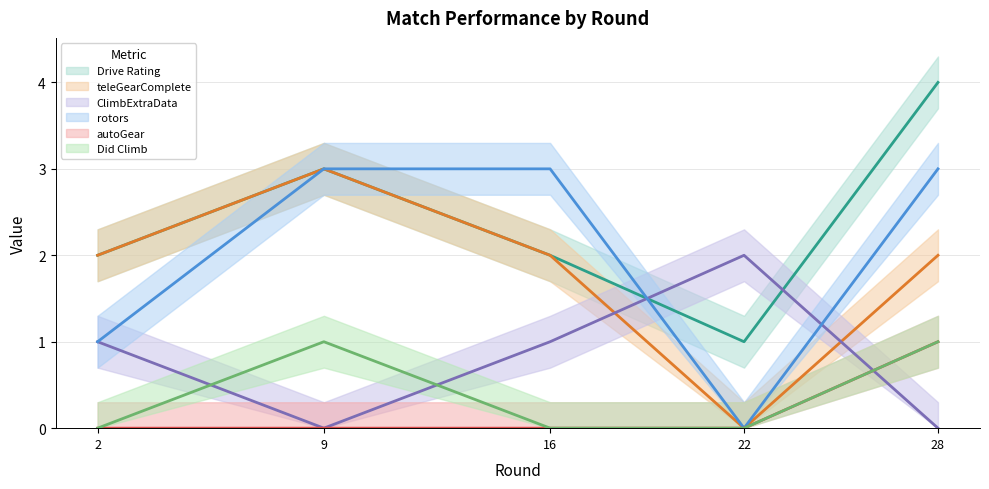

Rank the categories by Drive Rating value from highest to lowest.

28, 9, 2, 16, 22